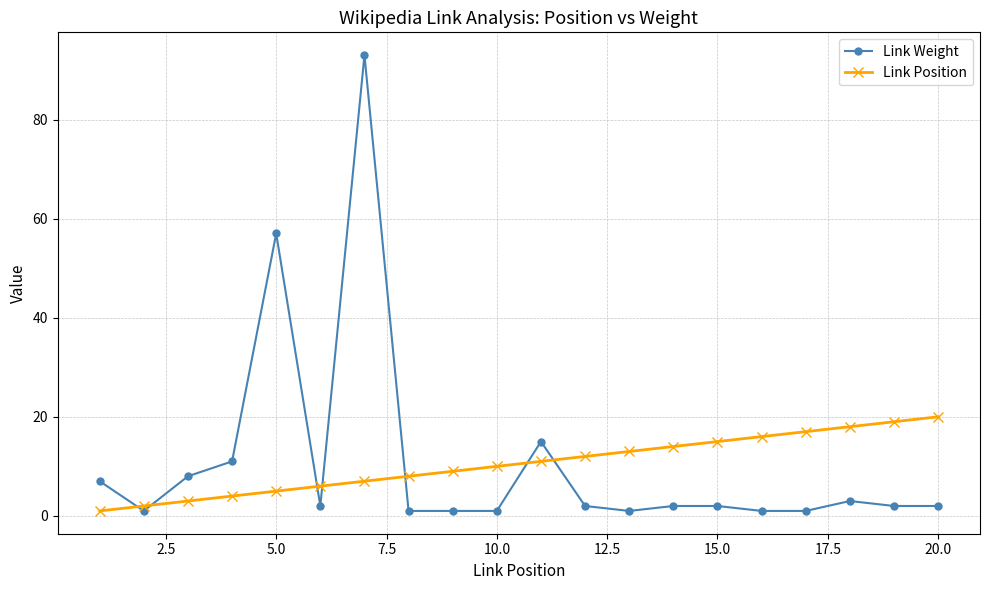

What are all the series names shown in the legend?

Link Weight, Link Position